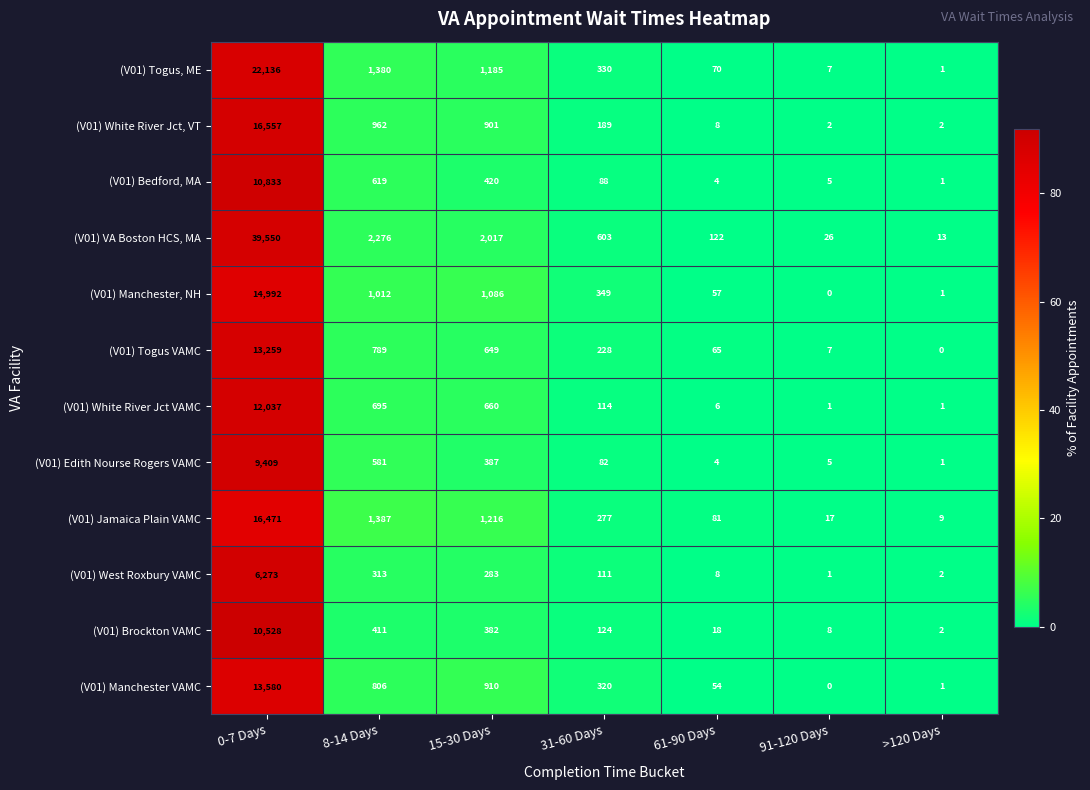

At which label is (V01) Jamaica Plain VAMC closest to 8240?

8-14 Days